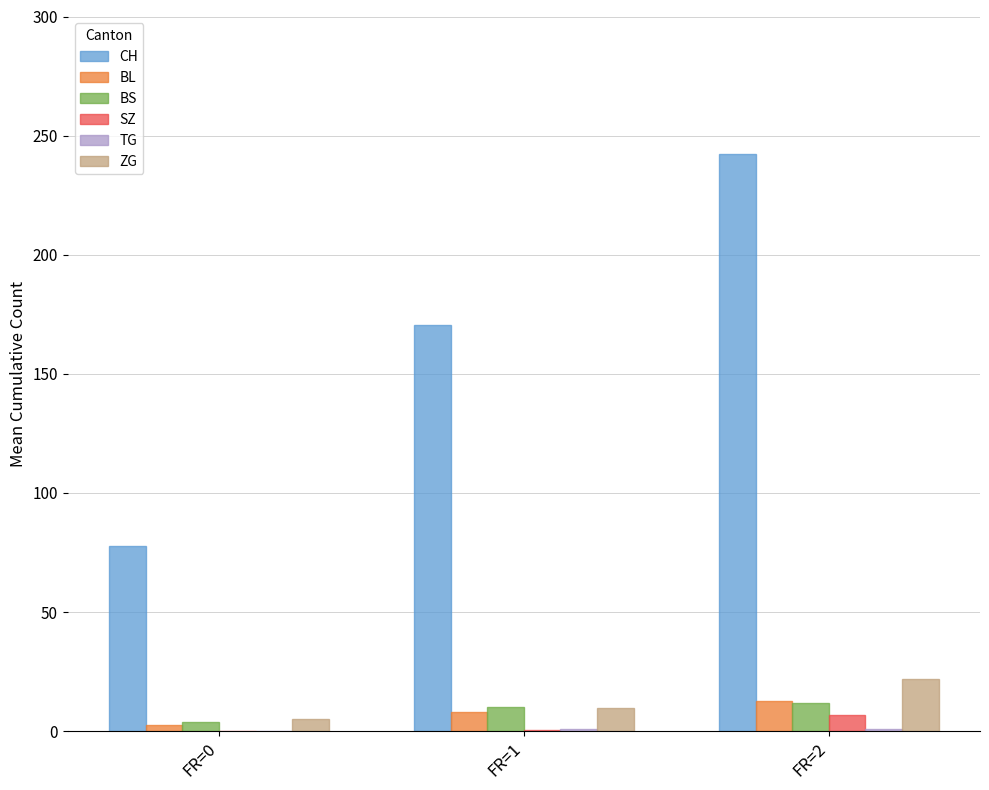

Does the chart contain stacked bars?

No